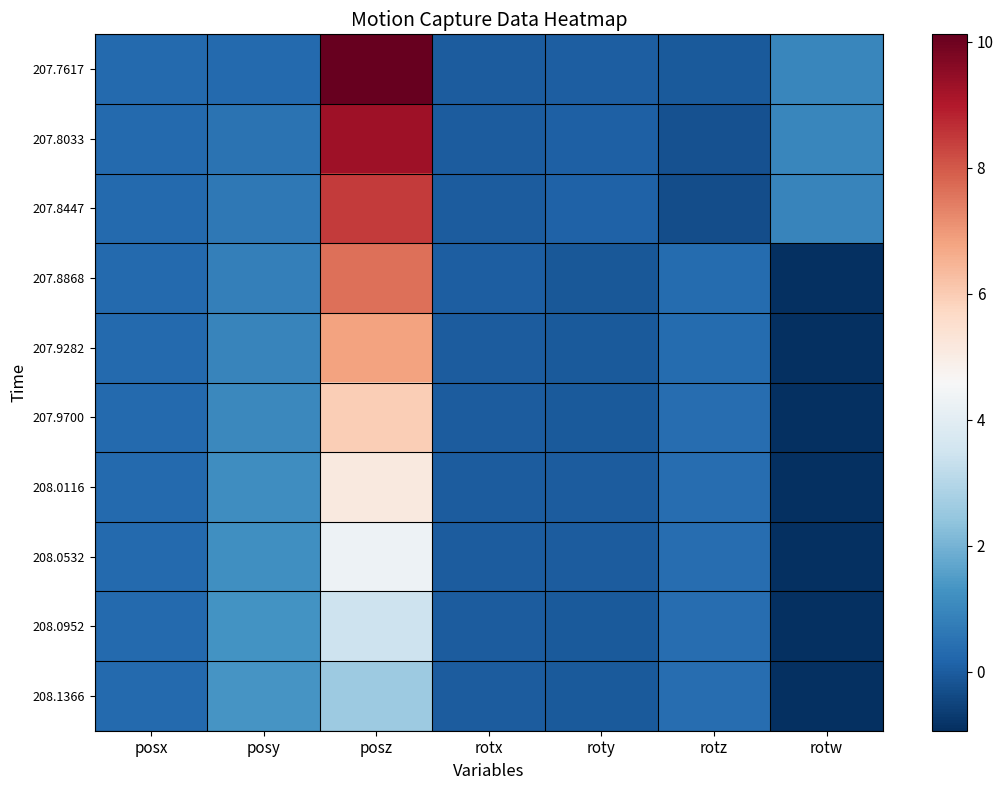

At how many categories does at least one series exceed 0?

7